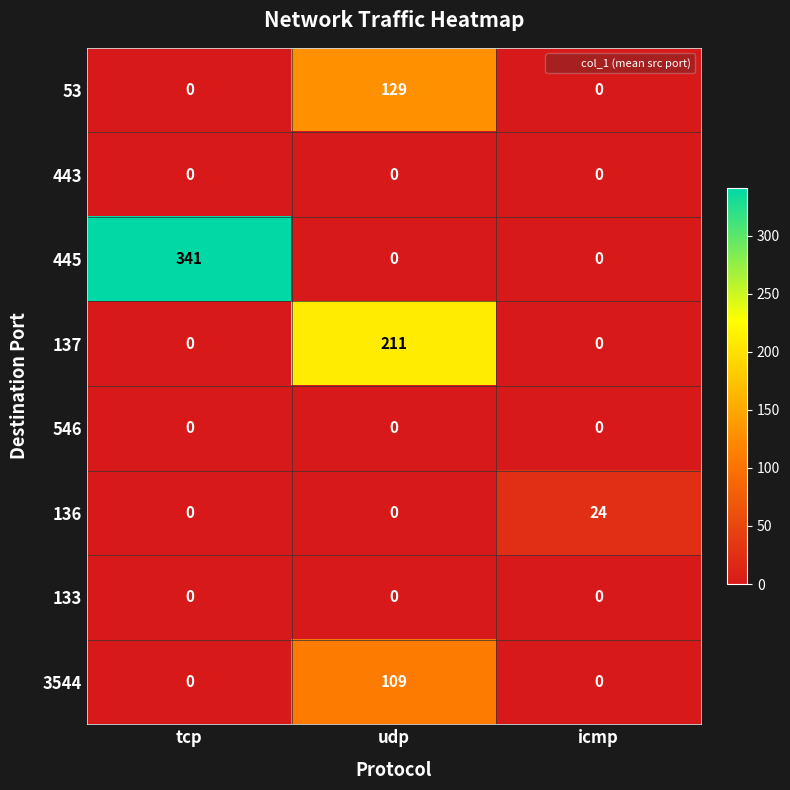

How many series are shown in this chart?

8